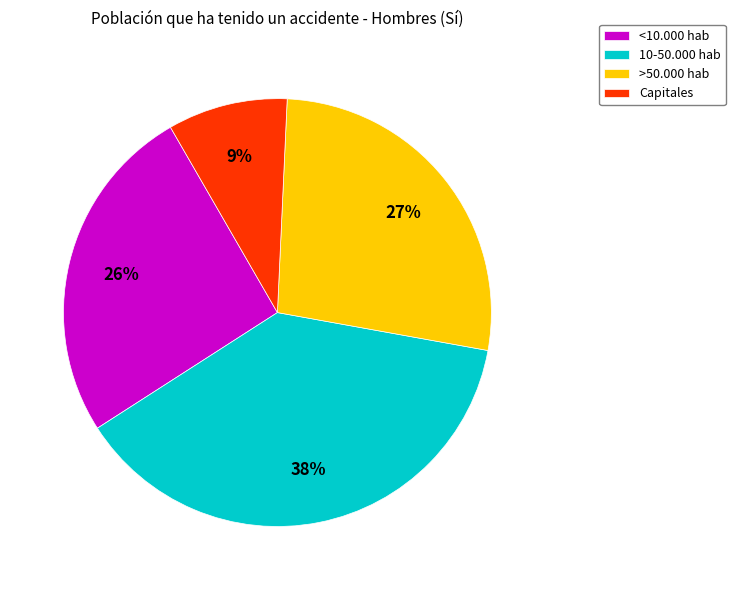

How many slices are in this pie chart?

4